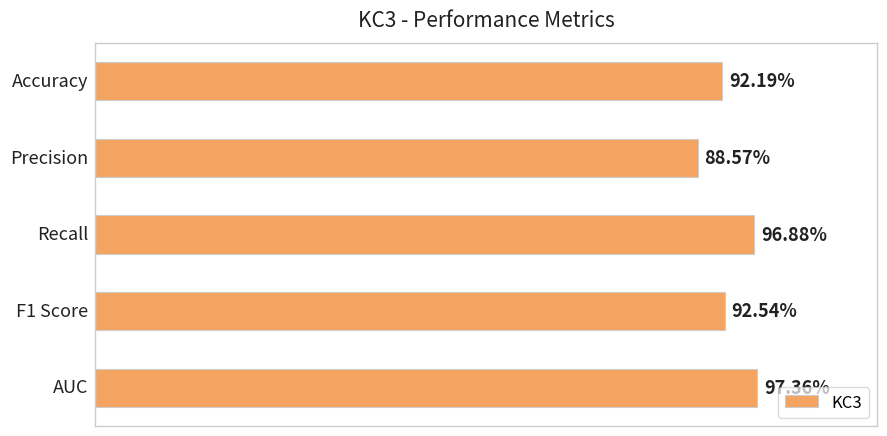

Are the bars horizontal?

Yes